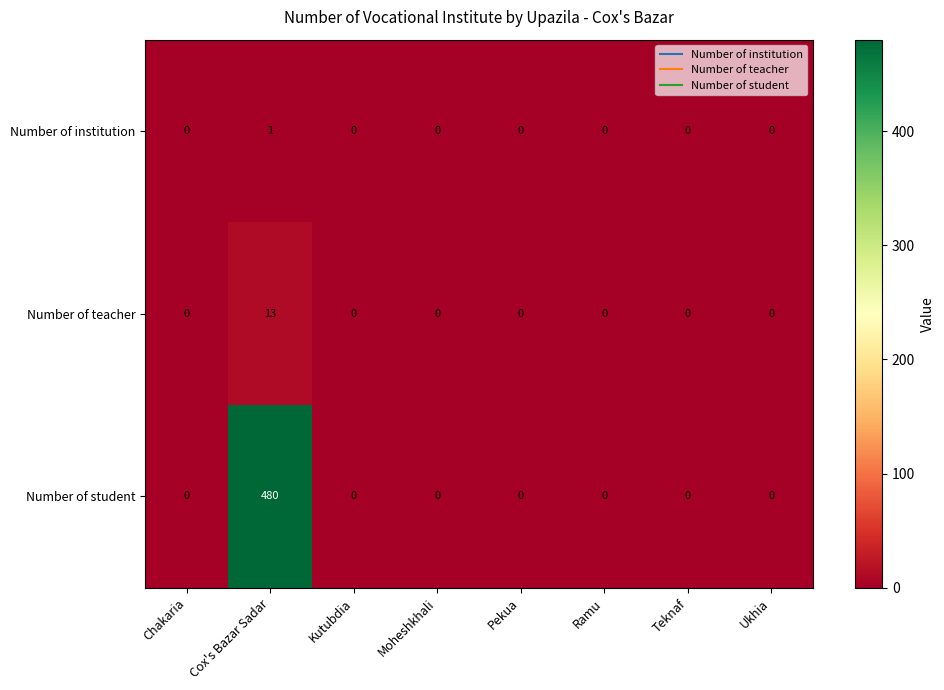

True or false: Number of teacher has a value of 0 at Moheshkhali.

True